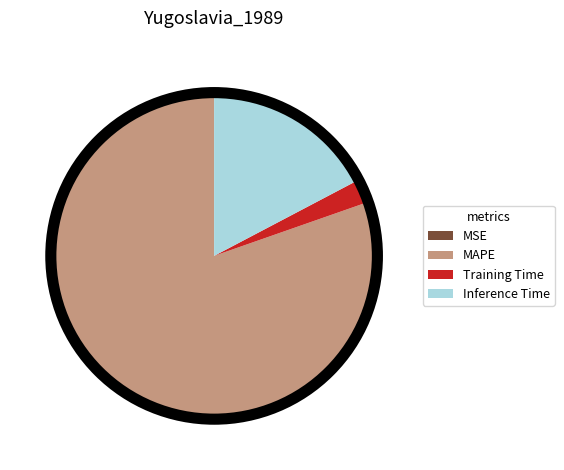

Which slice is the largest?

MAPE